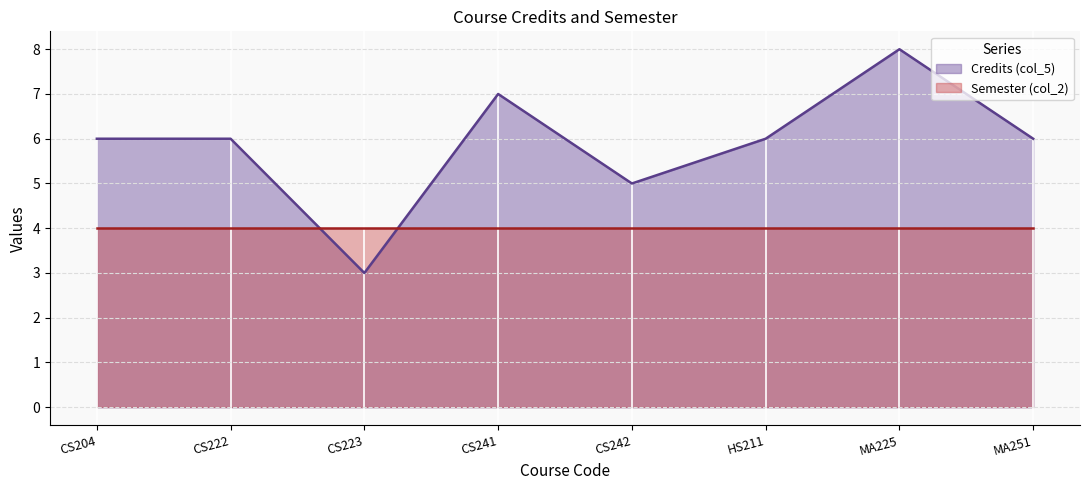

True or false: Semester (col_2) (line) and Credits (col_5) (line) intersect in this chart.

True